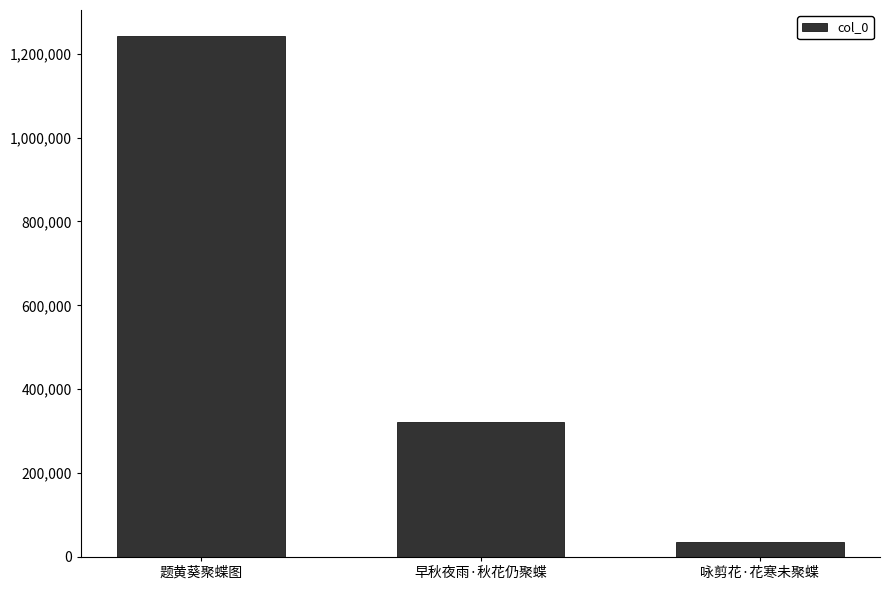

Count the number of categories in the chart.

3